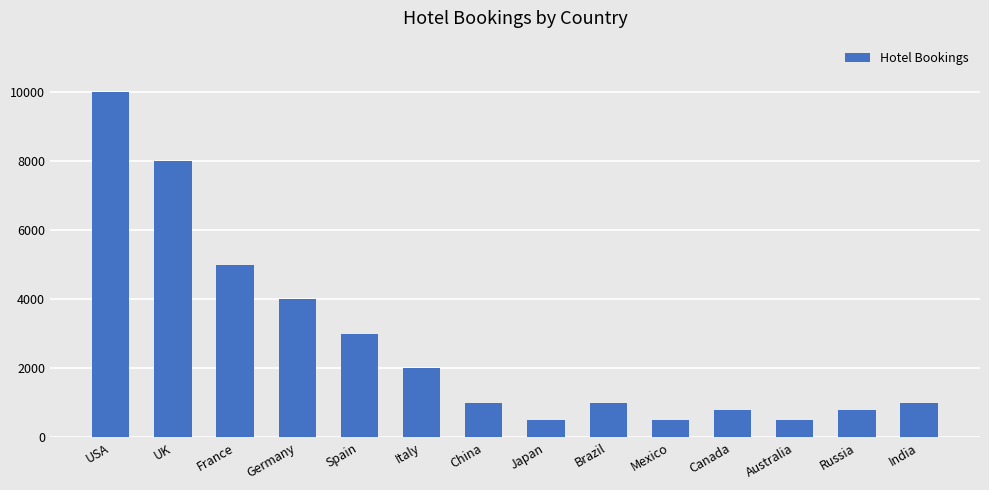

Does the chart contain stacked bars?

No